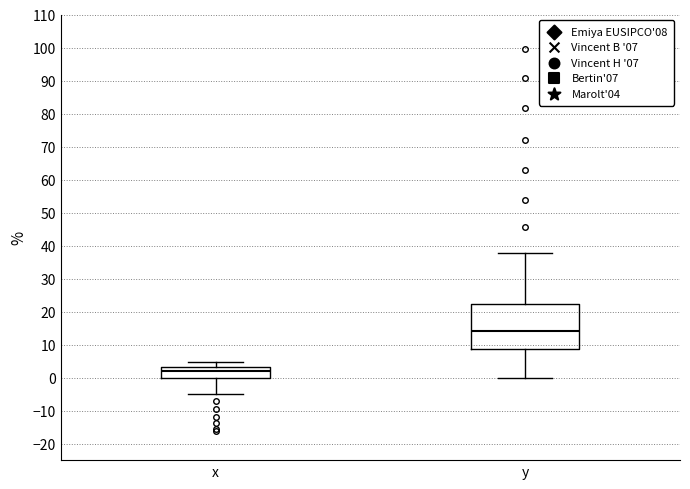

Reading left to right, transcribe this box plot: for each box, give where its median line is, the range the box spans, and where its two whiskers end, as read against the y-axis. The values are not printed on the chart, so give them approximately, as read against the axis.

x: median 2, box 0 to 3, whiskers -5 to 5
y: median 14, box 9 to 22, whiskers 0 to 38